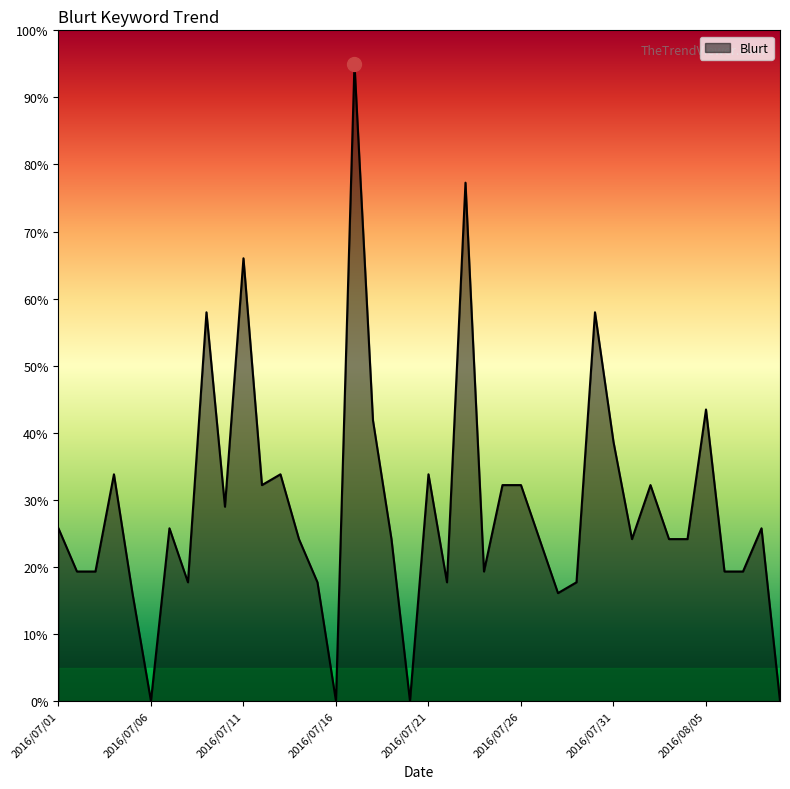

Reading left to right, transcribe all the data shown in this chart.

25.8	19.3	19.3	33.8	16.1	0.0	25.8	17.7	58.0	29.0	66.0	32.2	33.8	24.2	17.7	0.0	95.0	41.9	24.2	0.0	33.8	17.7	77.3	19.3	32.2	32.2	24.2	16.1	17.7	58.0	38.6	24.2	32.2	24.2	24.2	43.5	19.3	19.3	25.8	0.0